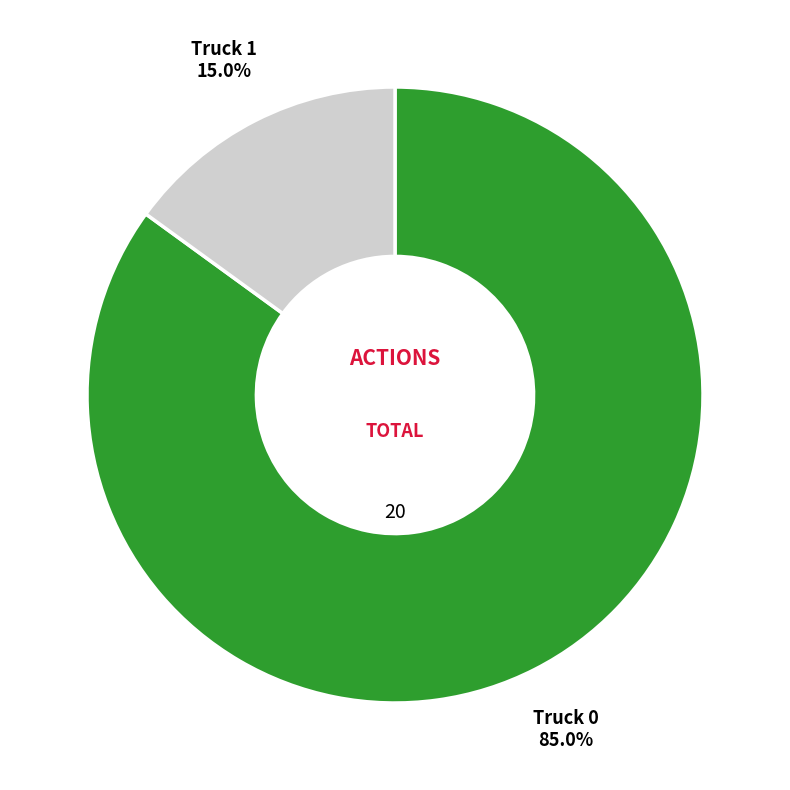

Is there a majority slice in this chart?

Yes